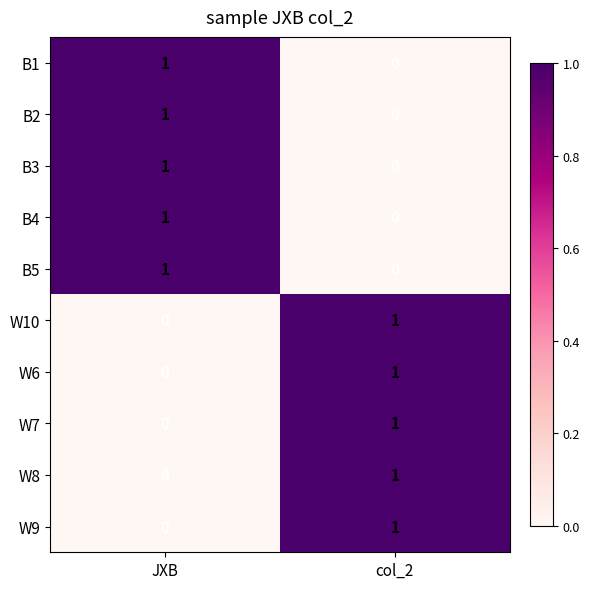

True or false: B3 has a value of 1 at JXB.

True